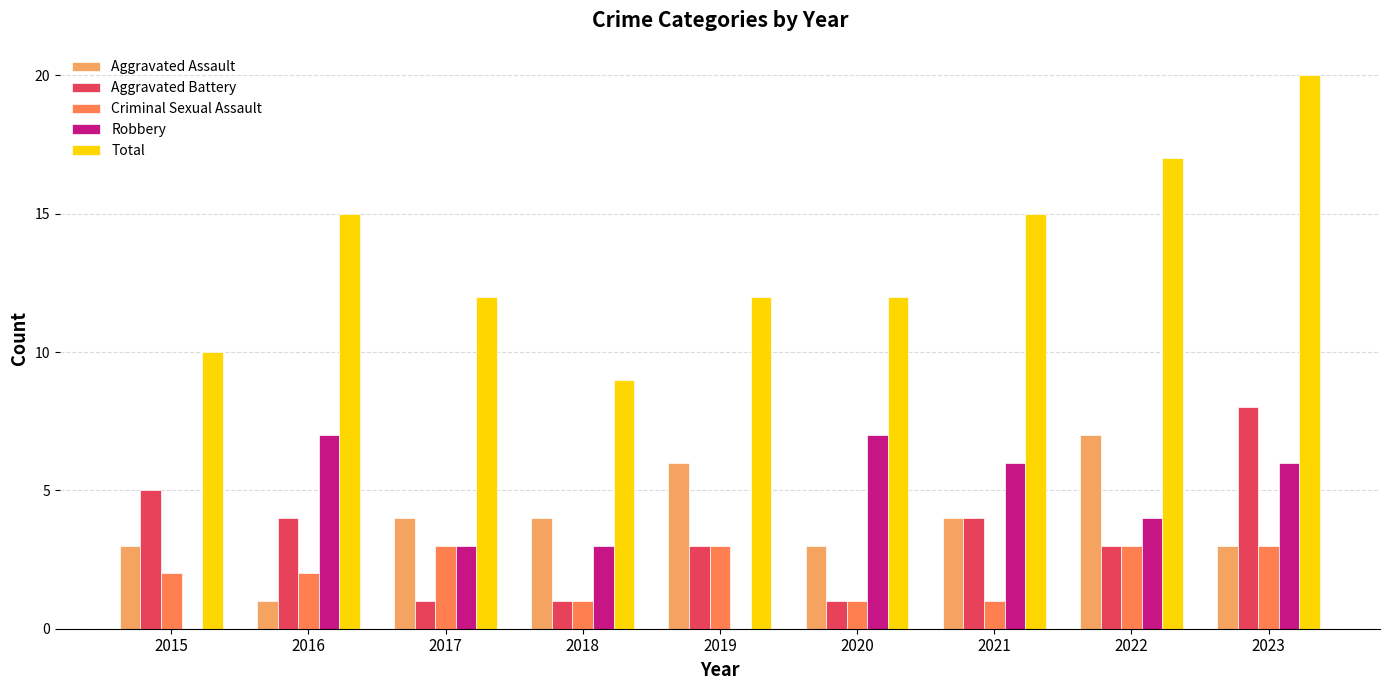

Is the value of Aggravated Battery at 2015 greater than the value of Criminal Sexual Assault at 2020?

Yes